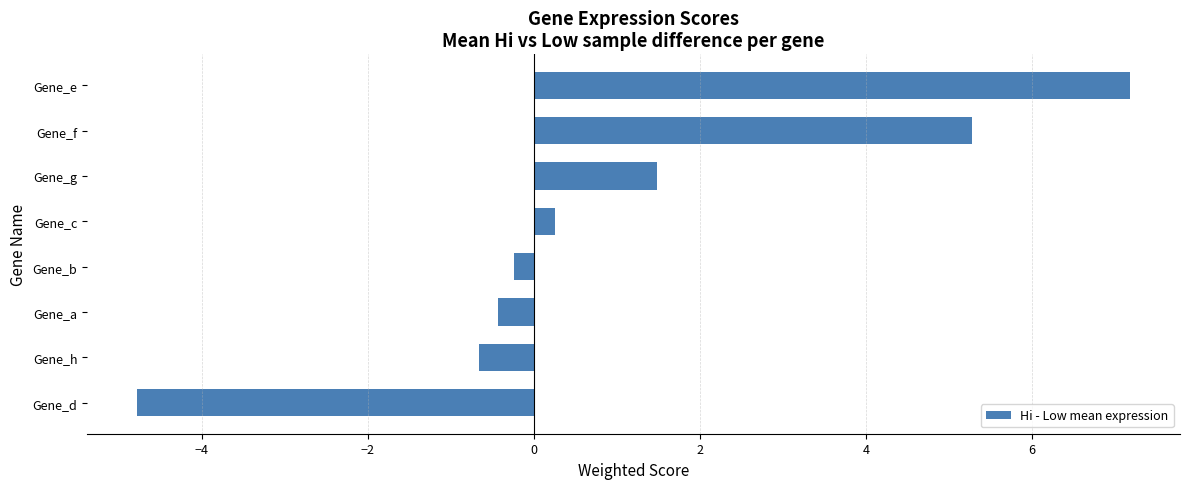

Which has a higher value, Gene_d or Gene_e?

Gene_e